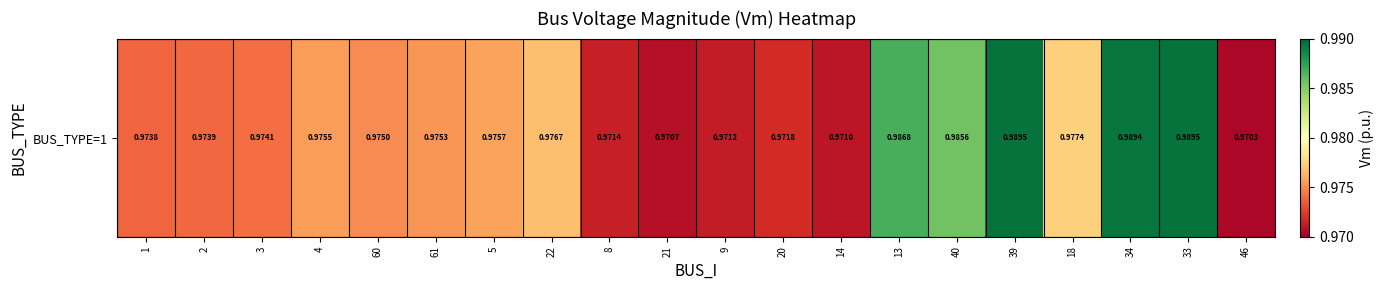

Reading right to left, what are all the values shown in this chart?

1.0	1.0	1.0	1.0	1.0	1.0	1.0	1.0	1.0	1.0	1.0	1.0	1.0	1.0	1.0	1.0	1.0	1.0	1.0	1.0